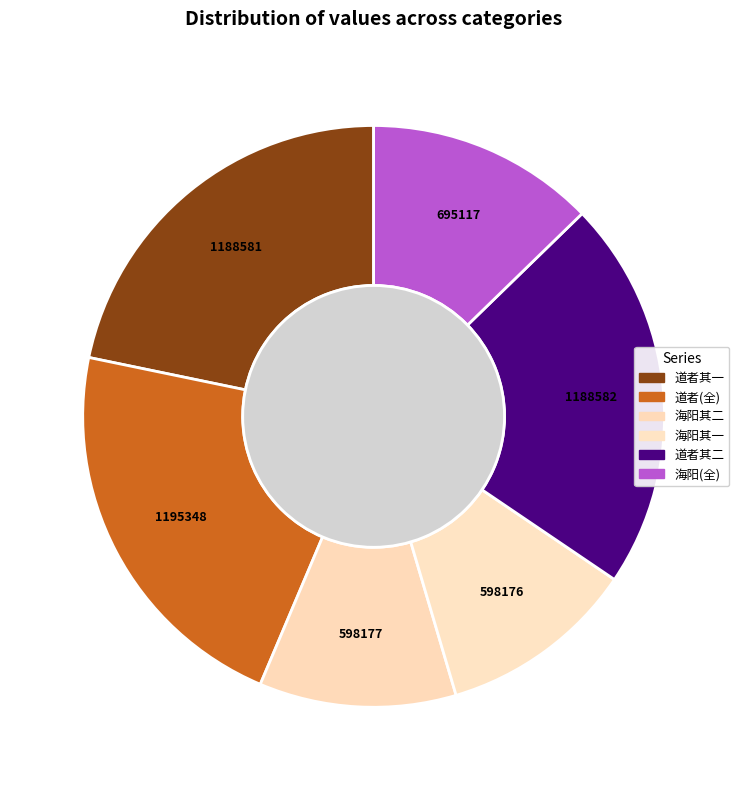

Combined, do 海阳余生以求书冯明府兴学之碑过予因为二首赠之 其二 and 道者与金丹开合已失因为二首再有投掷 其二 account for over 50%?

No